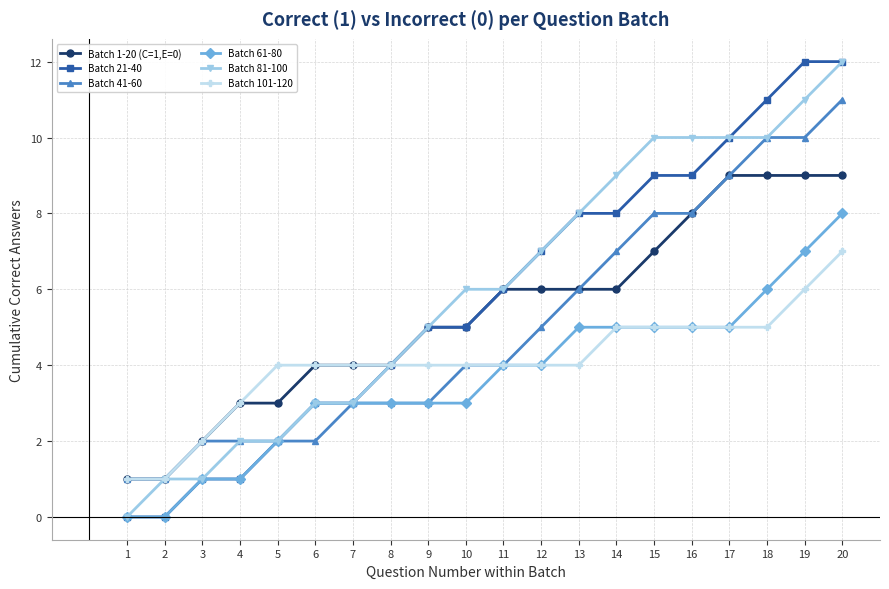

What is the value of the Batch 61-80 point at the 16th from the left?

5